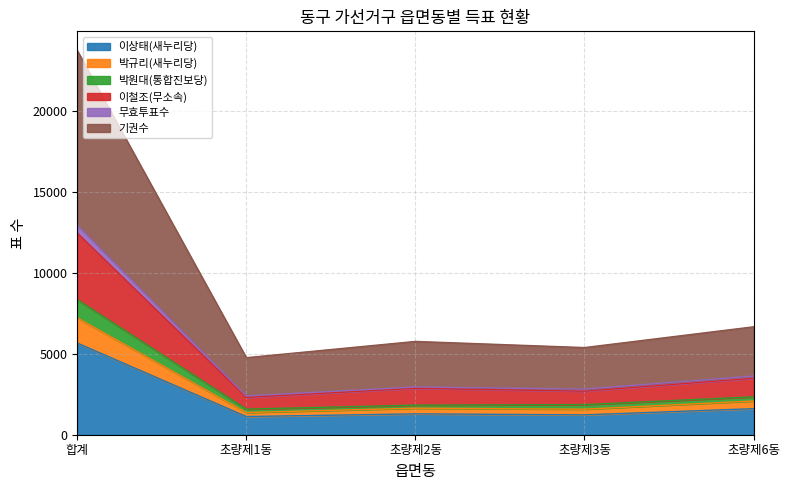

What is the minimum value for 이상태(새누리당)?

1123